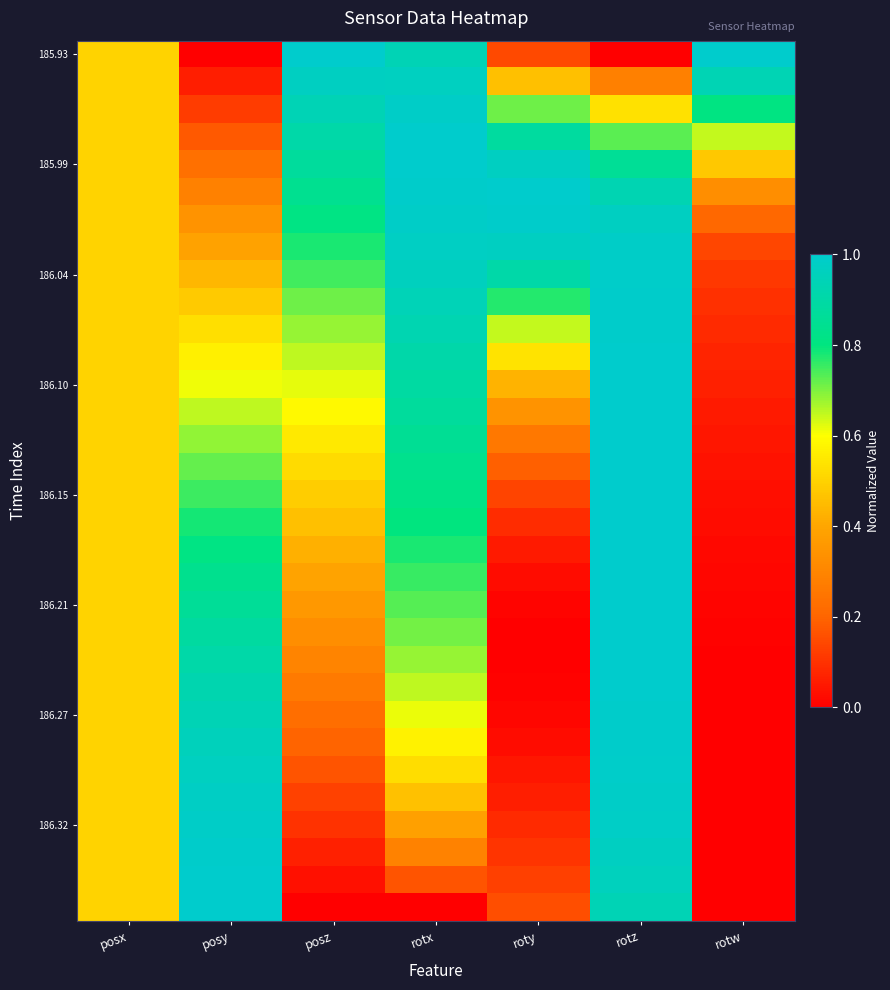

How many data points does each series have?

7